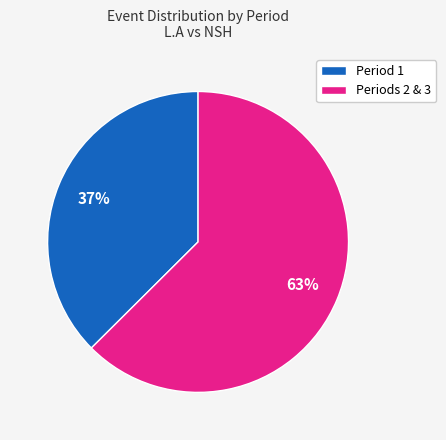

Rank the categories by value from highest to lowest.

Periods 2 & 3, Period 1